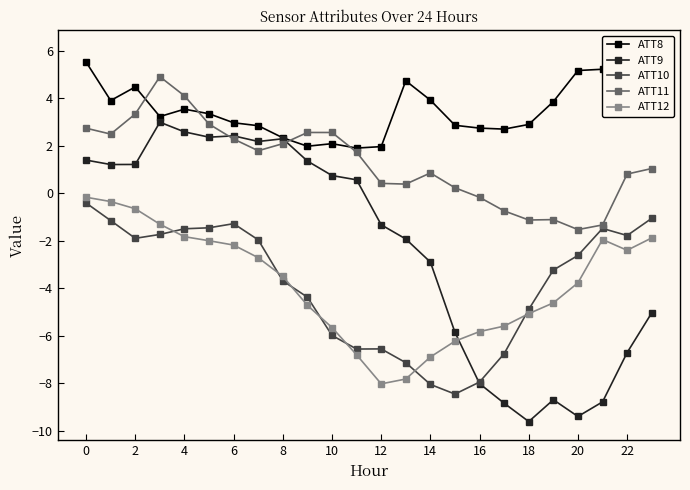

Is it true that ATT10 equals -2.4 at 22?

False